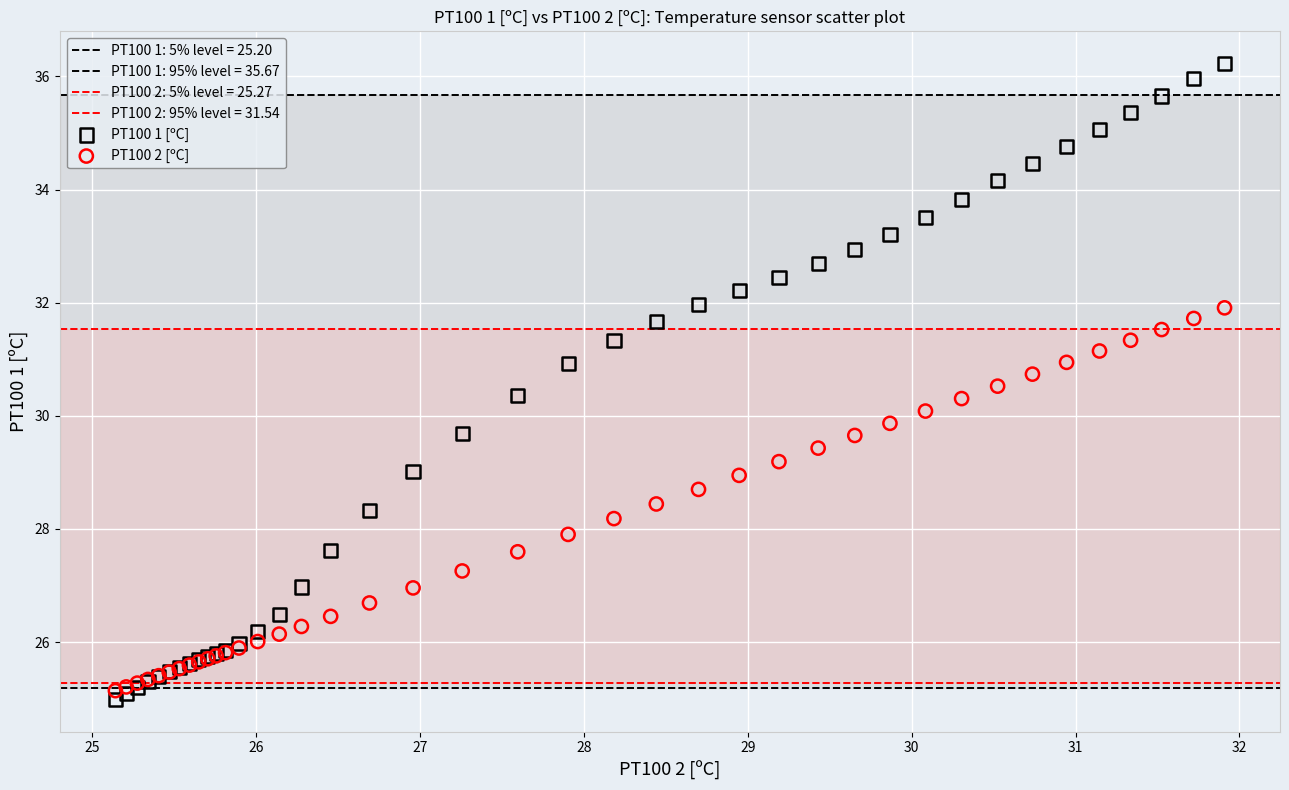

Which series reaches the maximum Y coordinate?

PT100 1 [ºC]